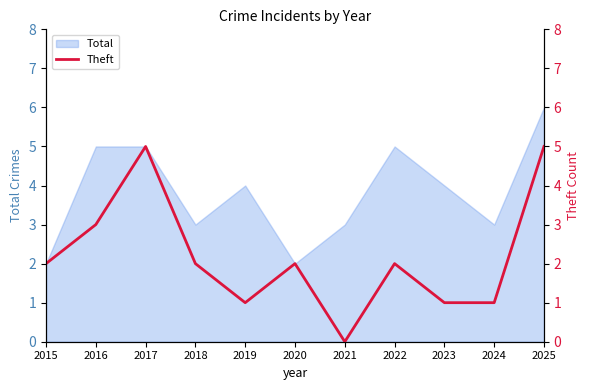

Where does the data first go above 2?

2016